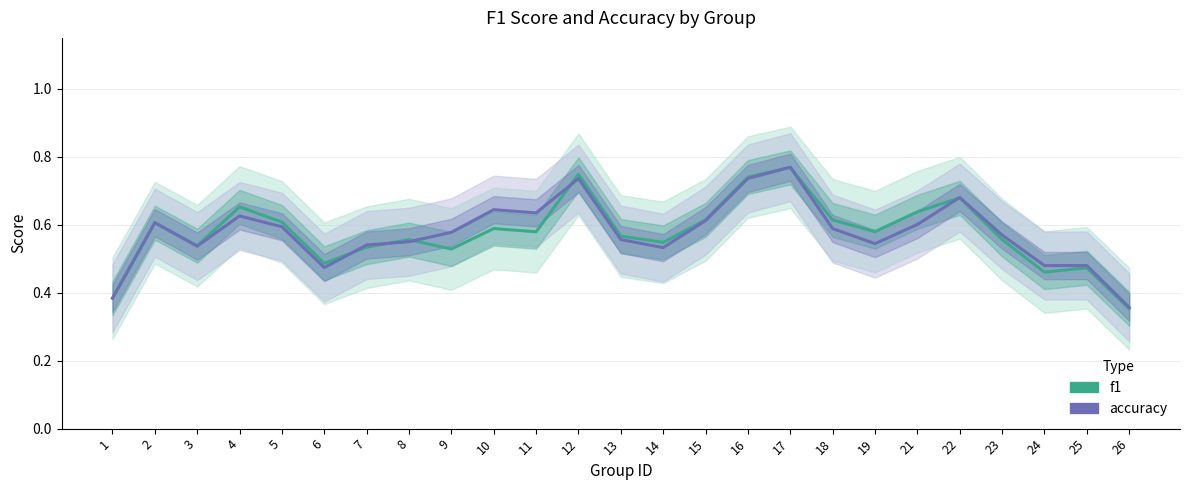

Reading left to right, transcribe all the data shown in this chart.

f1: 1=0.4	2=0.6	3=0.5	4=0.7	5=0.6	6=0.5	7=0.5	8=0.6	9=0.5	10=0.6	11=0.6	12=0.7	13=0.6	14=0.5	15=0.6	16=0.7	17=0.8	18=0.6	19=0.6	21=0.6	22=0.7	23=0.6	24=0.5	25=0.5	26=0.4
accuracy: 1=0.4	2=0.6	3=0.5	4=0.6	5=0.6	6=0.5	7=0.5	8=0.5	9=0.6	10=0.6	11=0.6	12=0.7	13=0.6	14=0.5	15=0.6	16=0.7	17=0.8	18=0.6	19=0.5	21=0.6	22=0.7	23=0.6	24=0.5	25=0.5	26=0.4